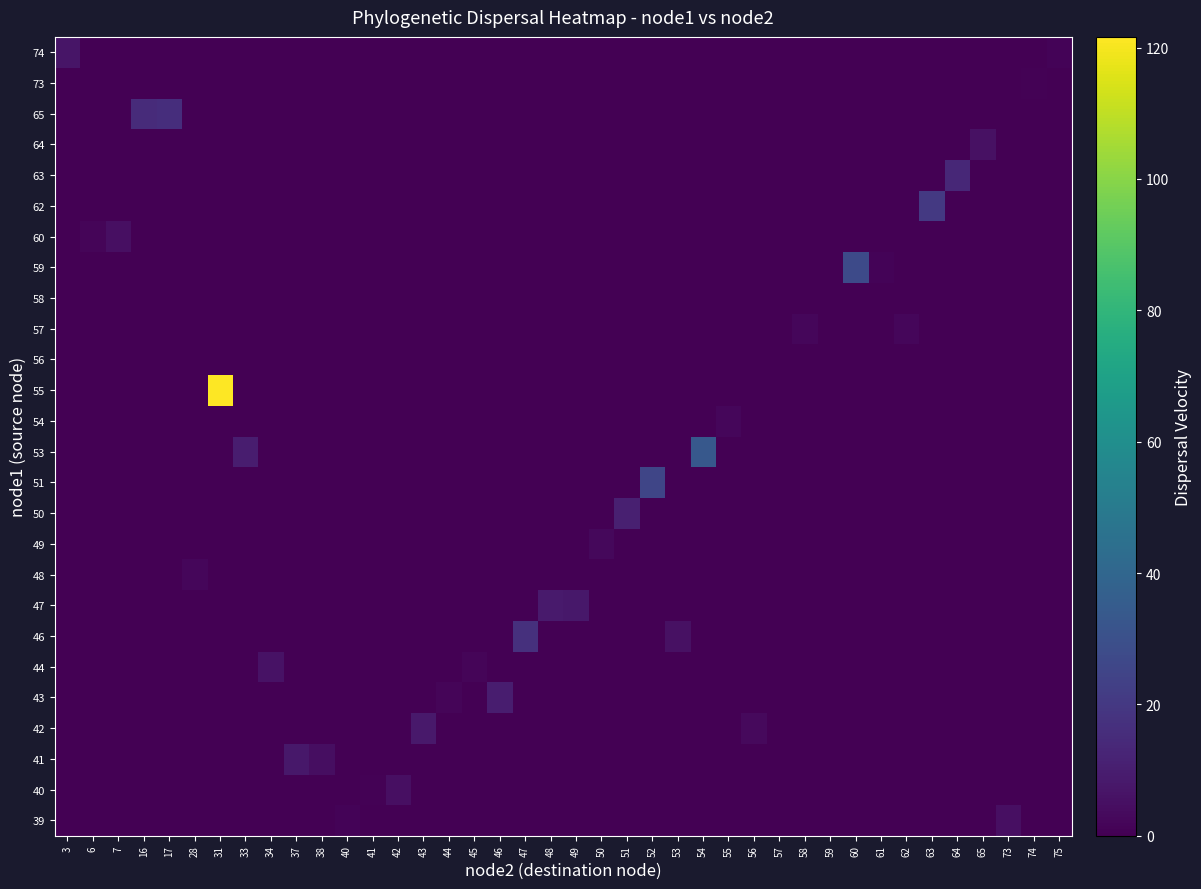

What is the total value across all series at 6?

1.5